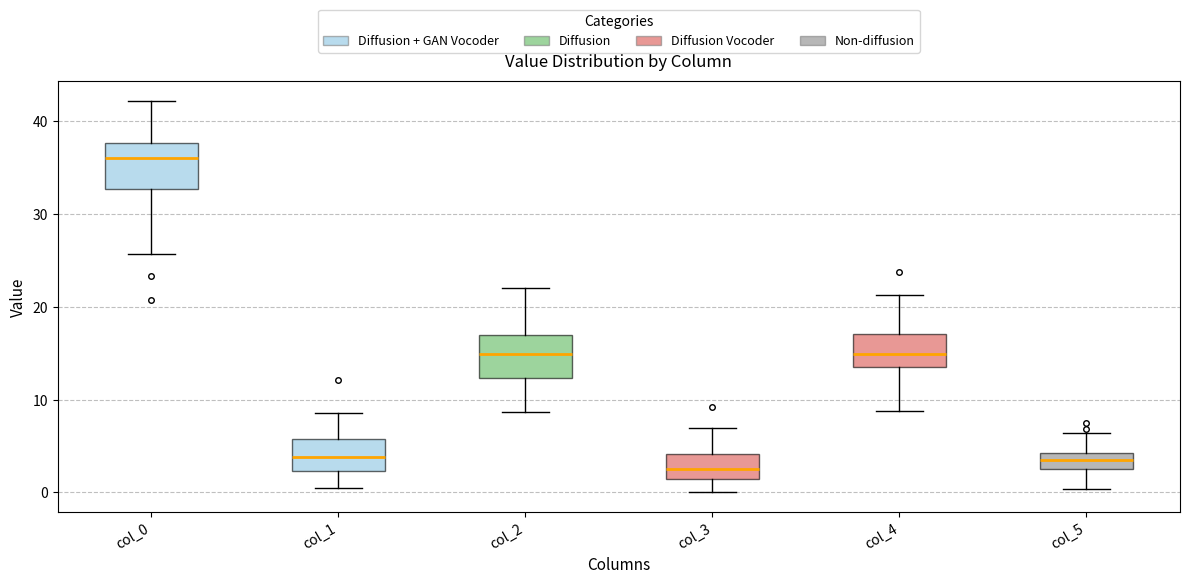

Reading left to right, transcribe this box plot: for each box, give where its median line is, the range the box spans, and where its two whiskers end, as read against the y-axis. The values are not printed on the chart, so give them approximately, as read against the axis.

col_0: median 36, box 33 to 38, whiskers 26 to 42
col_1: median 4, box 2 to 6, whiskers 0 to 9
col_2: median 15, box 12 to 17, whiskers 9 to 22
col_3: median 3, box 2 to 4, whiskers 0 to 7
col_4: median 15, box 14 to 17, whiskers 9 to 21
col_5: median 3 (inside the box), box 3 to 4, whiskers 0 to 6